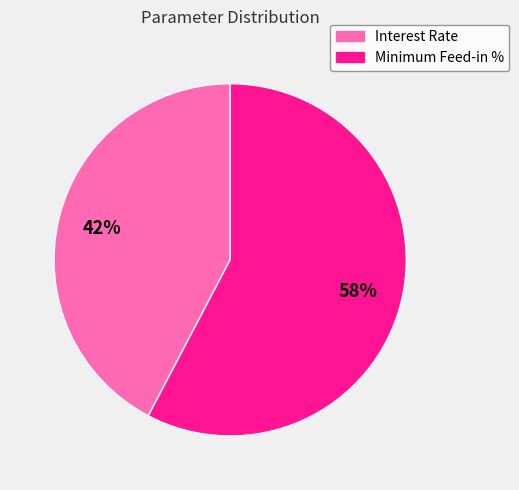

Count the number of slices in the pie.

2